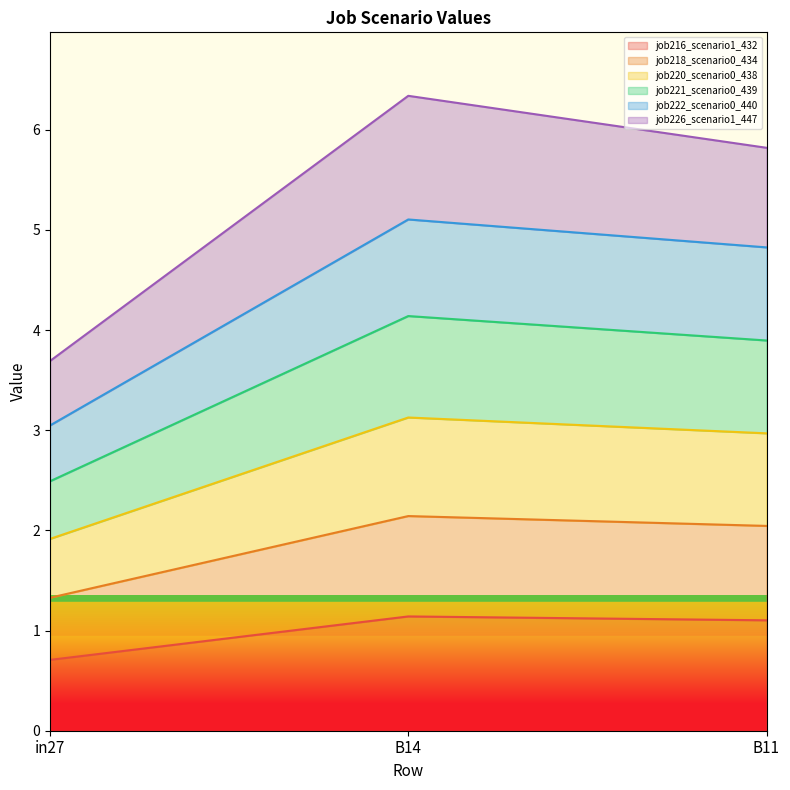

List the labels in order of job216_scenario1_432 value, smallest first.

in27, B11, B14